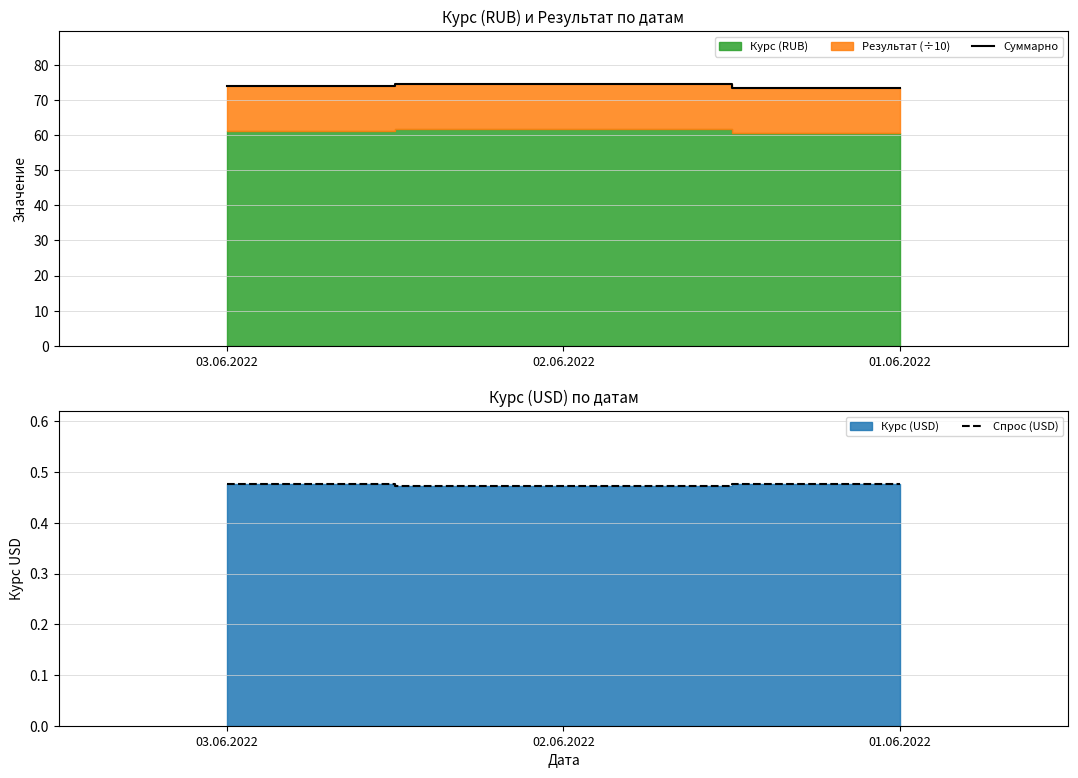

What is the sum of all Суммарно values?

222.0